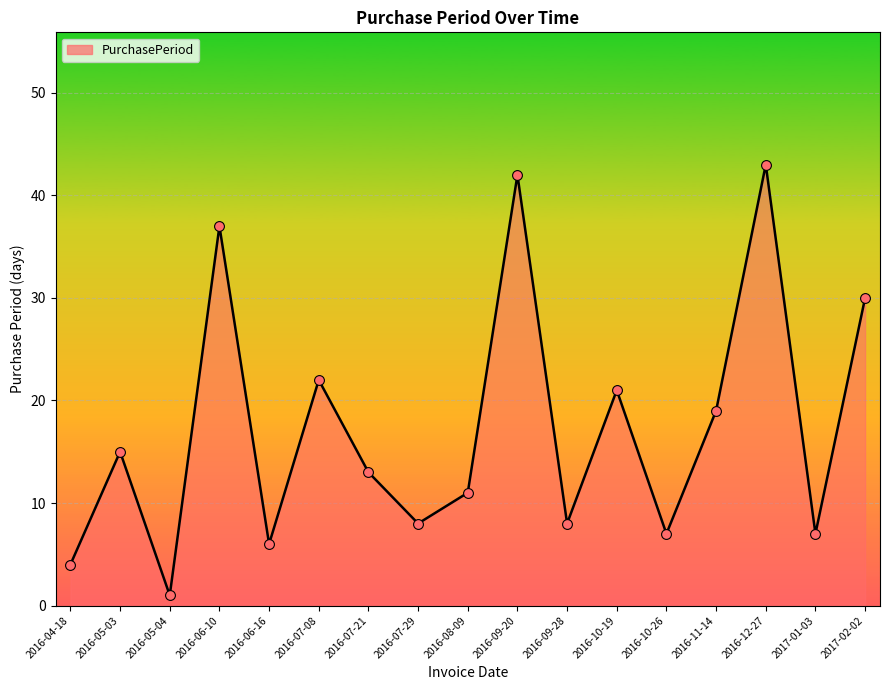

What is the change in value from 2016-05-04 to 2017-01-03?

+6